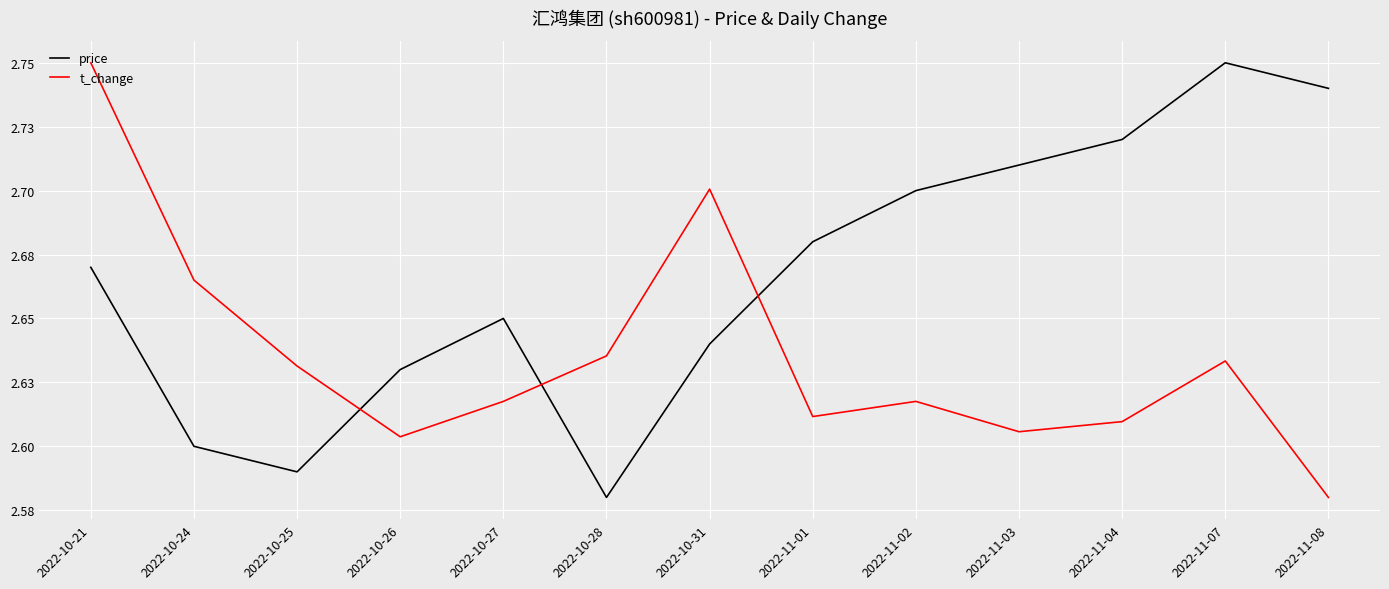

Is it true that price equals 2.7 at 2022-11-04?

True